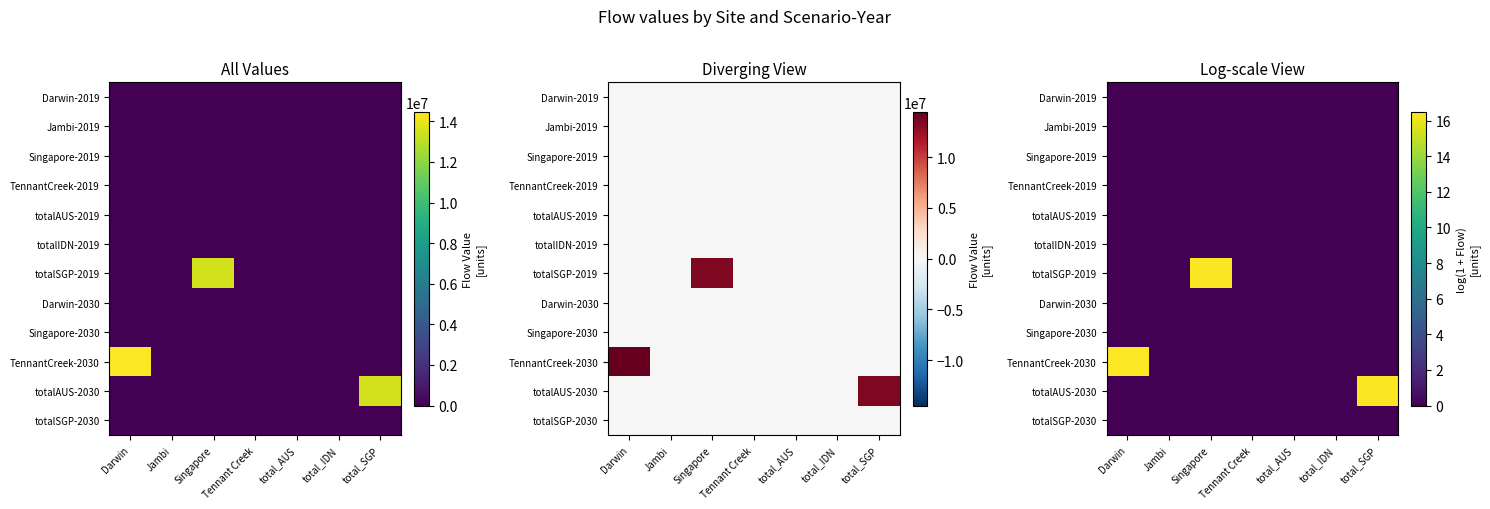

Which category has the lowest value across all series?

Darwin